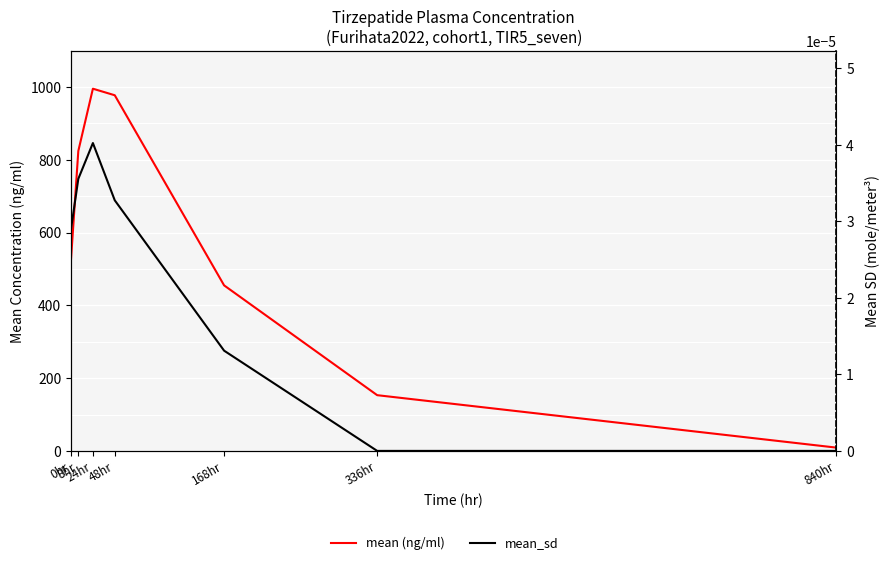

What position from the left is 24hr?

3